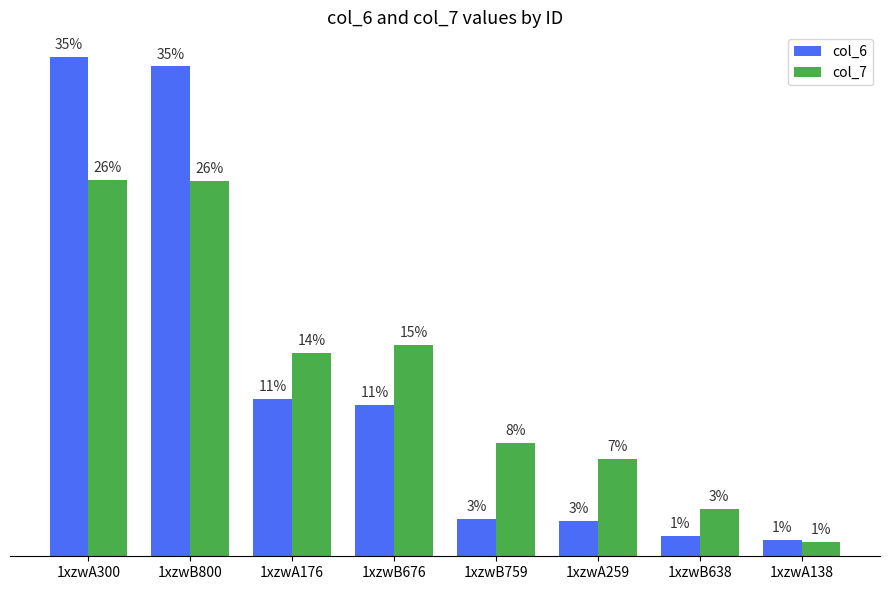

Read the col_6 value at 1xzwB638.

2.1